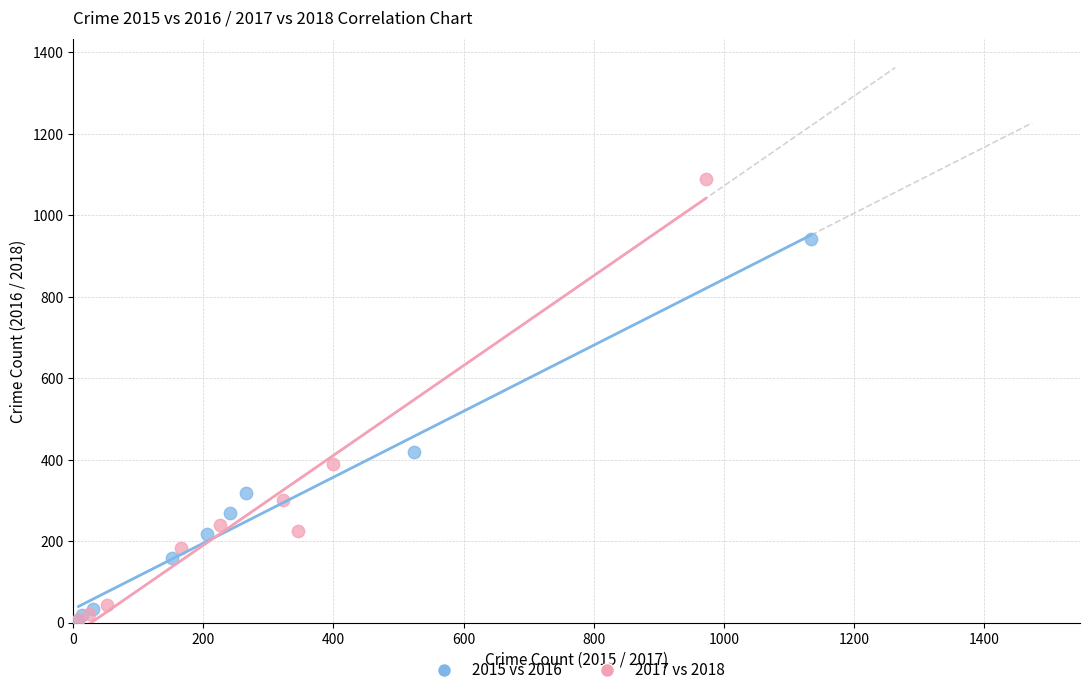

Which series has the largest Y range (max minus min)?

2017 vs 2018